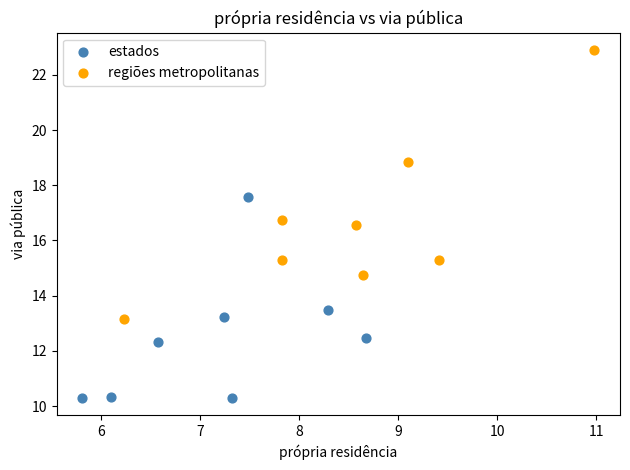

Which series has the widest spread of Y values?

regiões metropolitanas